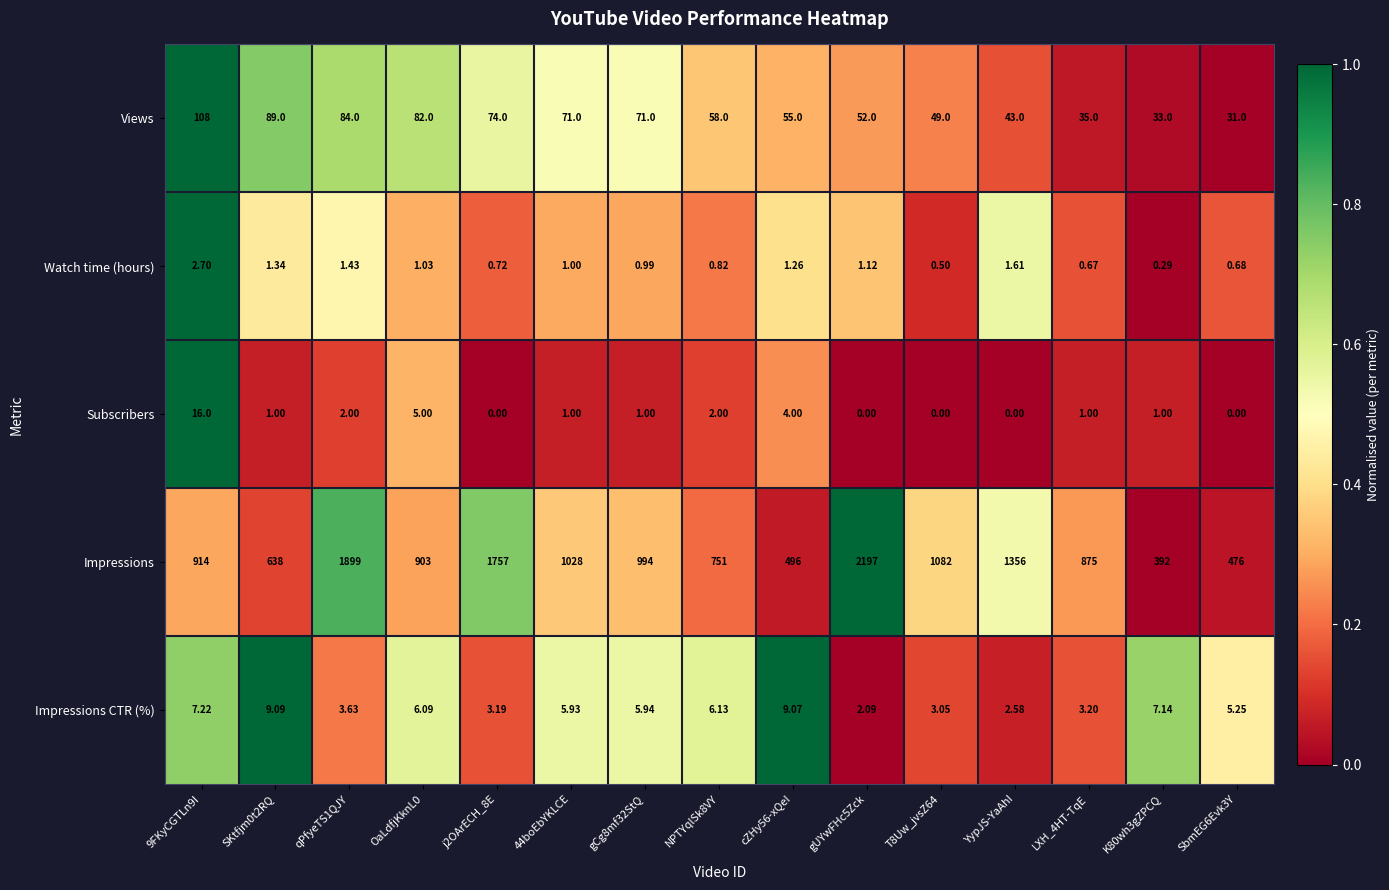

Is the value of Subscribers at OaLdfjKknL0 greater than the value of Views at SbmEG6Evk3Y?

No